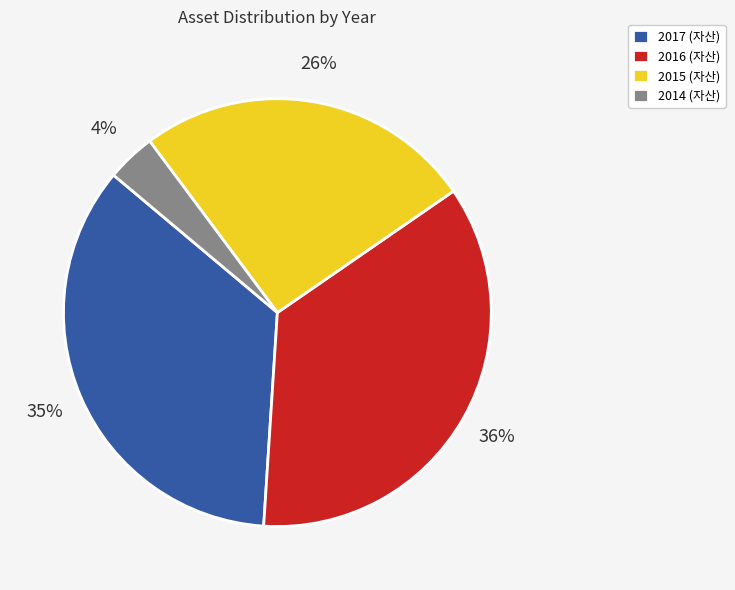

Do 2017 (자산) and 2016 (자산) together represent more than half of the pie?

Yes